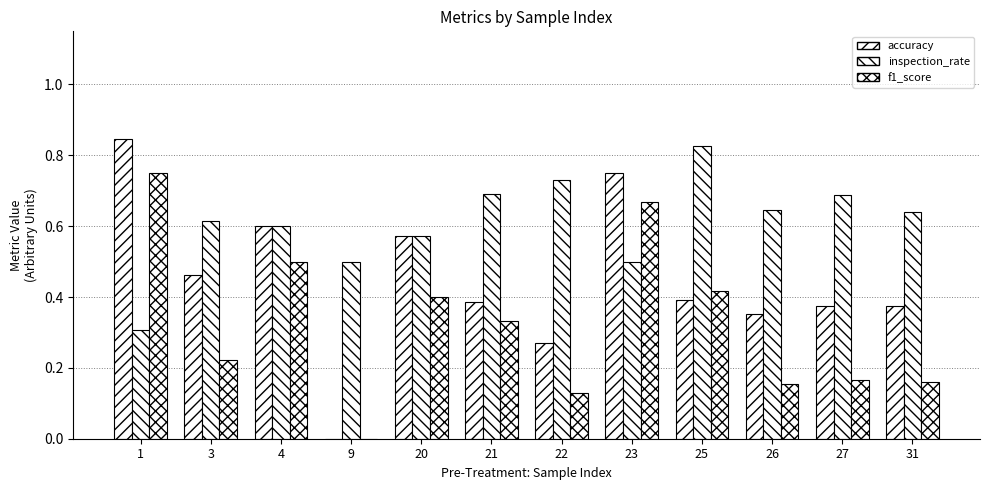

At how many categories does at least one series exceed 0?

12